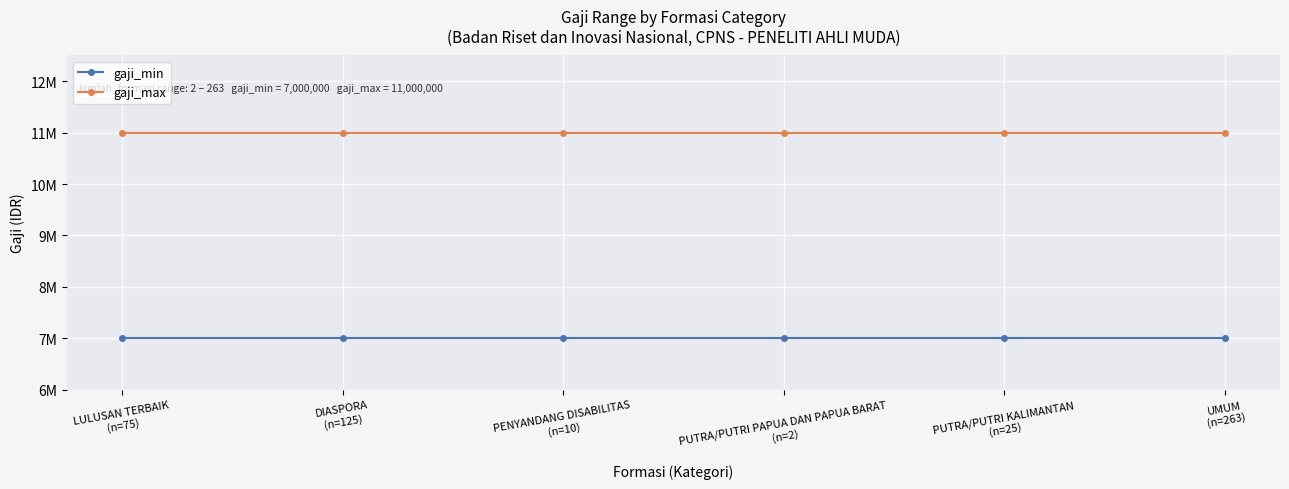

Reading right to left, extract all data points from this chart.

gaji_min: 7000000	7000000	7000000	7000000	7000000	7000000
gaji_max: 11000000	11000000	11000000	11000000	11000000	11000000